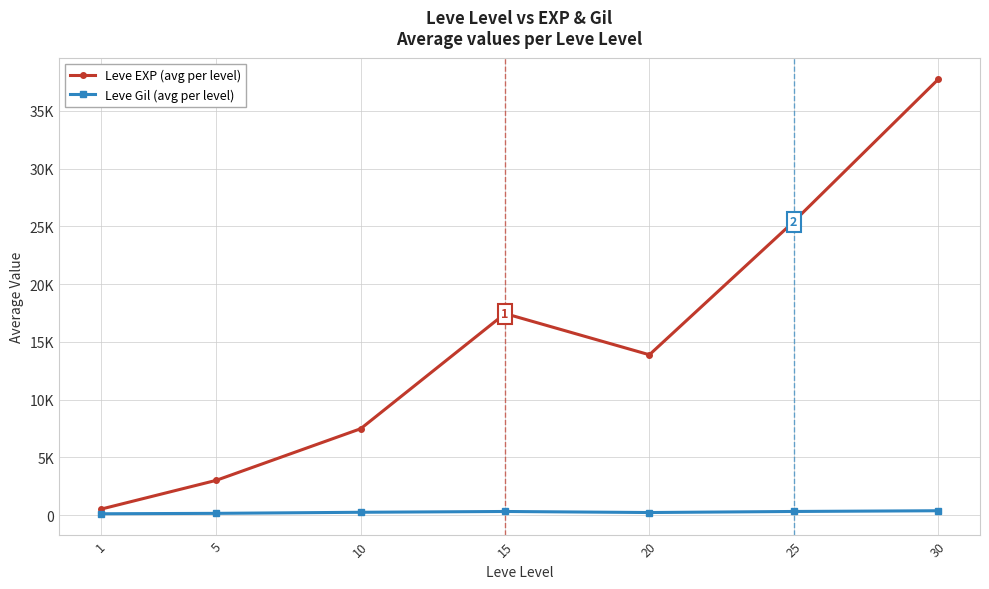

What are all the series names shown in the legend?

Leve EXP (avg per level), Leve Gil (avg per level)